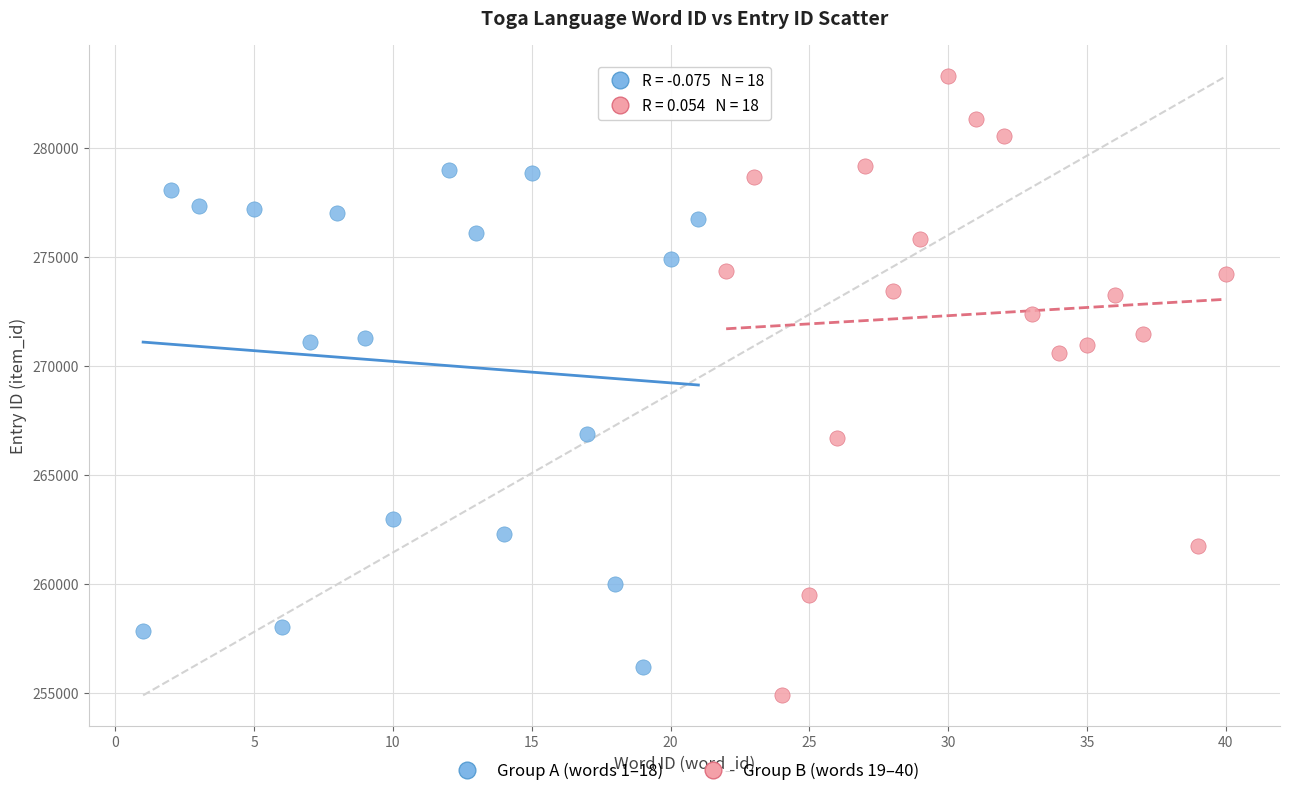

Which series has the largest Y range (max minus min)?

Group B (words 19–40)